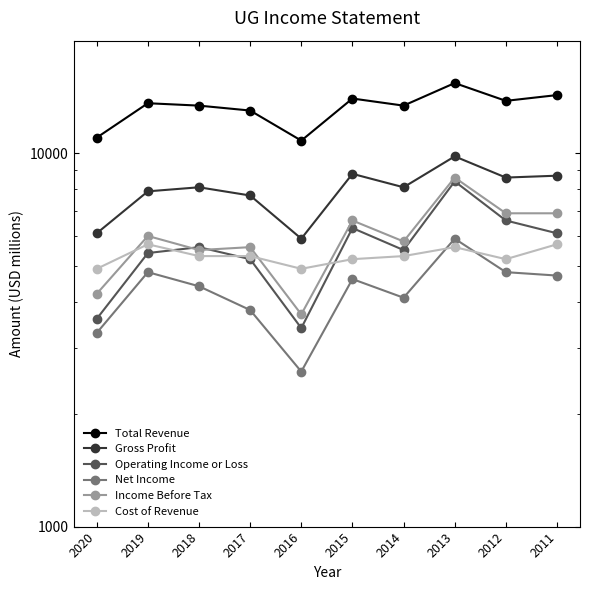

Where is the first local maximum for Operating Income or Loss?

2018